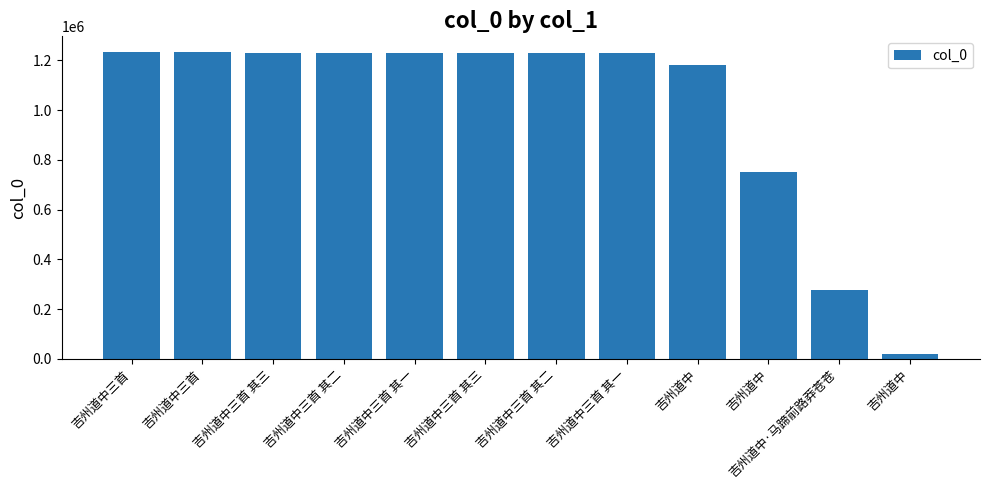

At which category does the chart reach its minimum across all series?

吉州道中